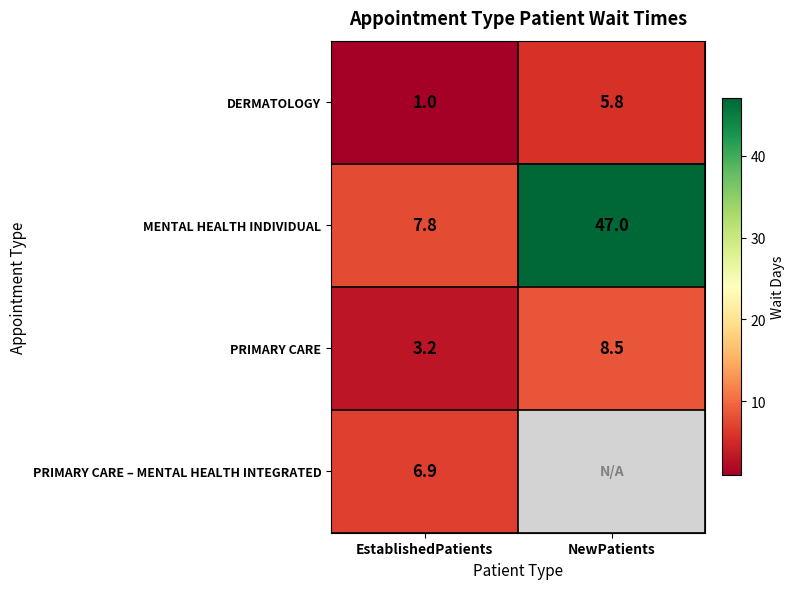

At which label is MENTAL HEALTH INDIVIDUAL closest to 27?

EstablishedPatients